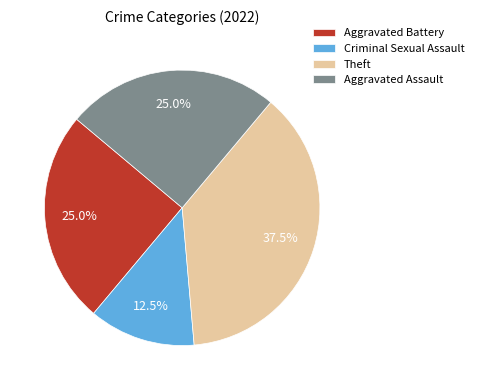

How many segments does this pie chart have?

4